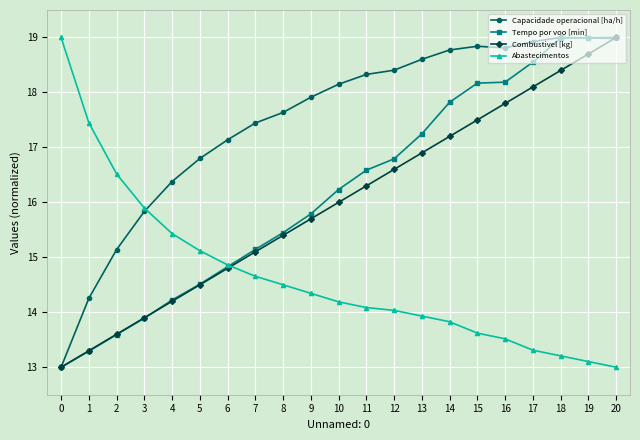

True or false: Combustivel [kg] has a value of 13.9 at 3.

True